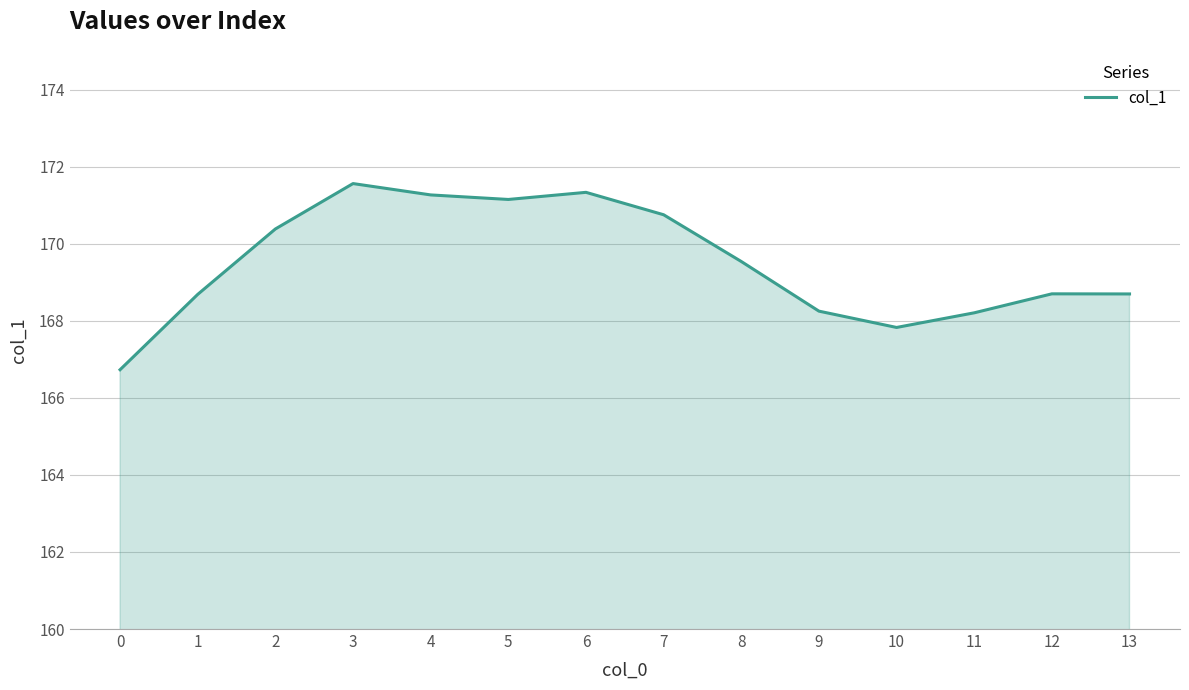

What is the approximate value at 0?

166.7